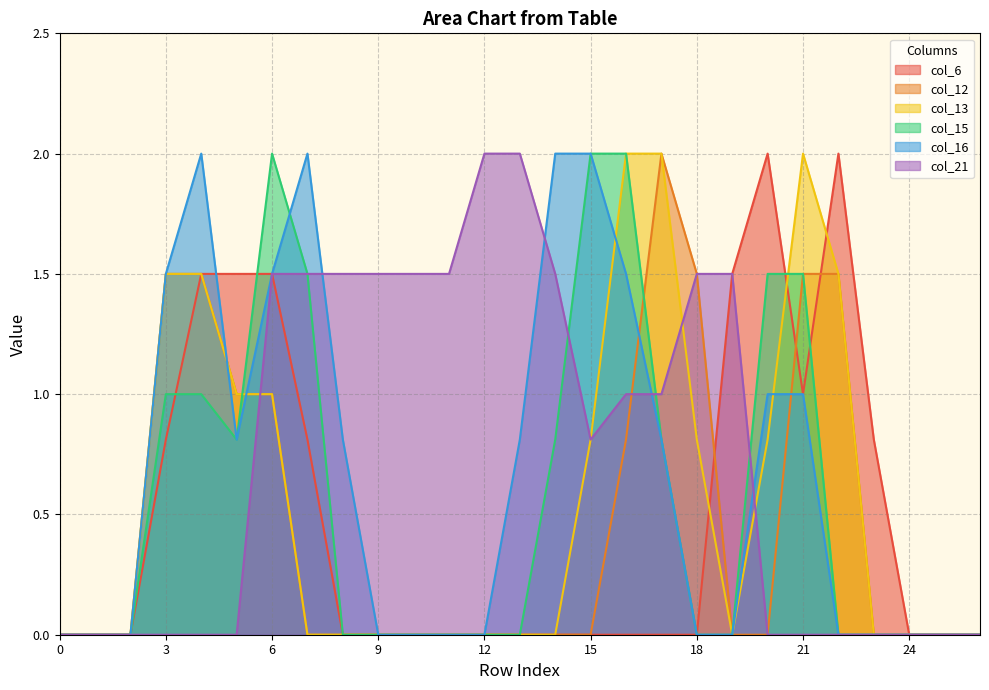

At which category is the sum across all series the highest?

6